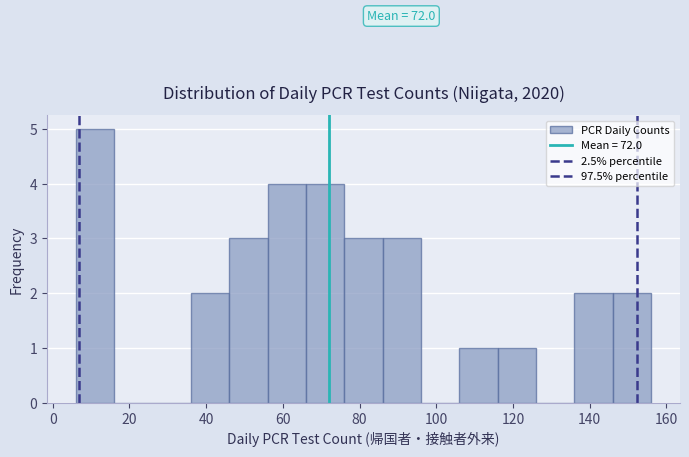

Over which range of the x-axis is the bar tallest?

6 to 16